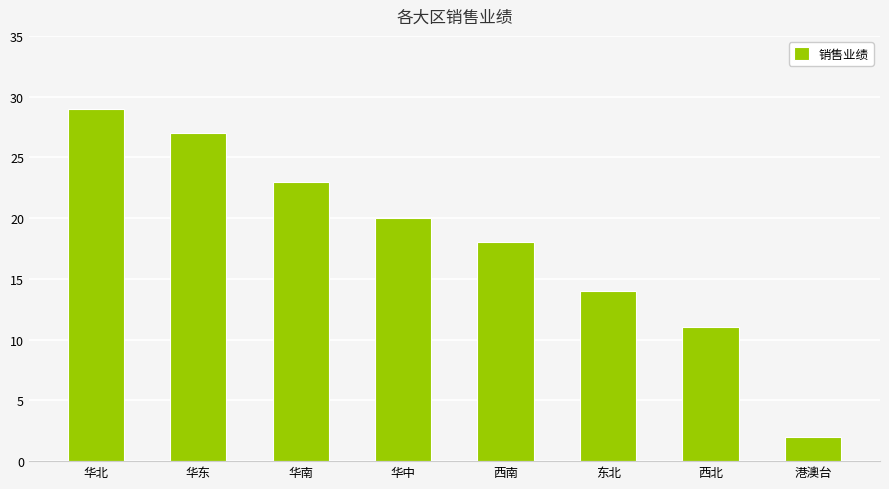

Which has a higher value, 华北 or 华中?

华北